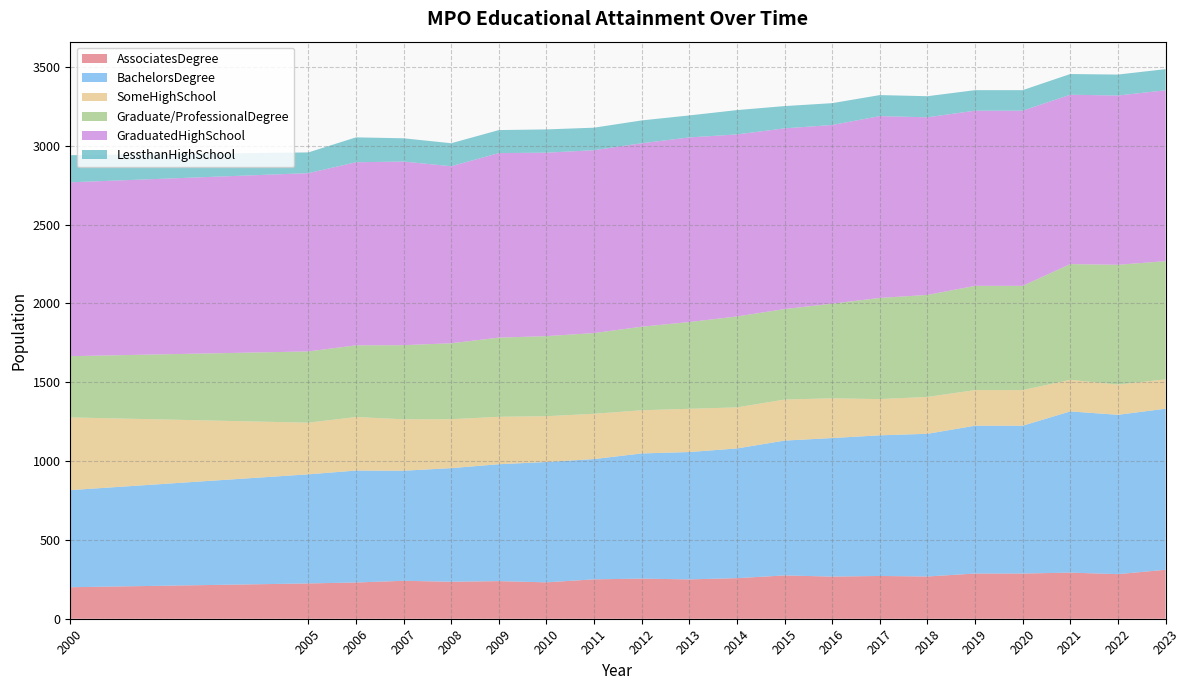

Reading left to right, transcribe all the data shown in this chart.

AssociatesDegree: 199.9	223.9	229.9	240.6	234.7	238.5	230.8	249.9	254.4	249.6	257.4	274.7	267.4	271.3	268.0	286.7	286.7	292.6	282.9	310.6
BachelorsDegree: 616.0	692.1	710.0	698.3	720.5	741.5	763.2	762.9	794.1	807.7	822.7	855.2	878.7	892.1	905.1	937.6	937.6	1022.5	1010.7	1021.5
SomeHighSchool: 461.1	327.5	339.6	326.0	310.3	300.9	290.6	287.3	273.8	274.3	260.5	260.3	252.1	229.6	233.9	225.9	225.9	200.2	191.7	186.3
Graduate/ProfessionalDegree: 388.4	452.1	454.7	470.4	481.9	502.2	507.8	512.1	530.2	550.3	576.8	574.1	600.3	641.9	647.0	661.4	661.4	734.3	759.9	749.8
GraduatedHighSchool: 1103.0	1130.9	1161.4	1164.7	1122.9	1170.5	1163.8	1159.9	1163.7	1171.1	1154.7	1146.2	1133.5	1153.2	1126.9	1111.1	1111.1	1074.2	1073.8	1083.9
LessthanHighSchool: 172.0	131.4	157.9	147.6	145.8	146.0	147.5	142.8	144.9	139.5	154.2	141.3	138.5	133.4	133.6	130.2	130.2	131.4	132.9	134.1